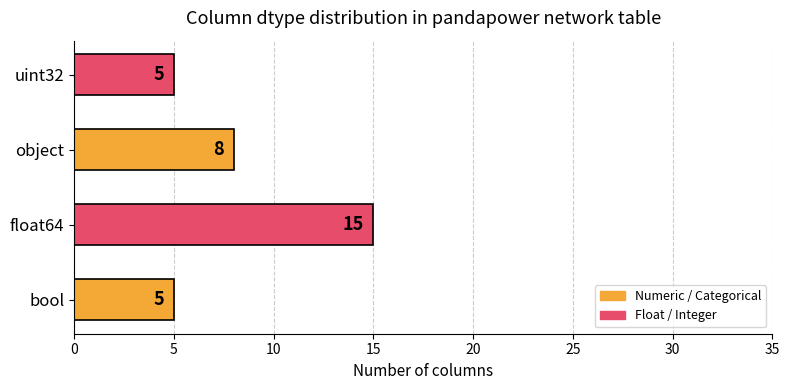

The value at uint32 is 2. True or false?

False